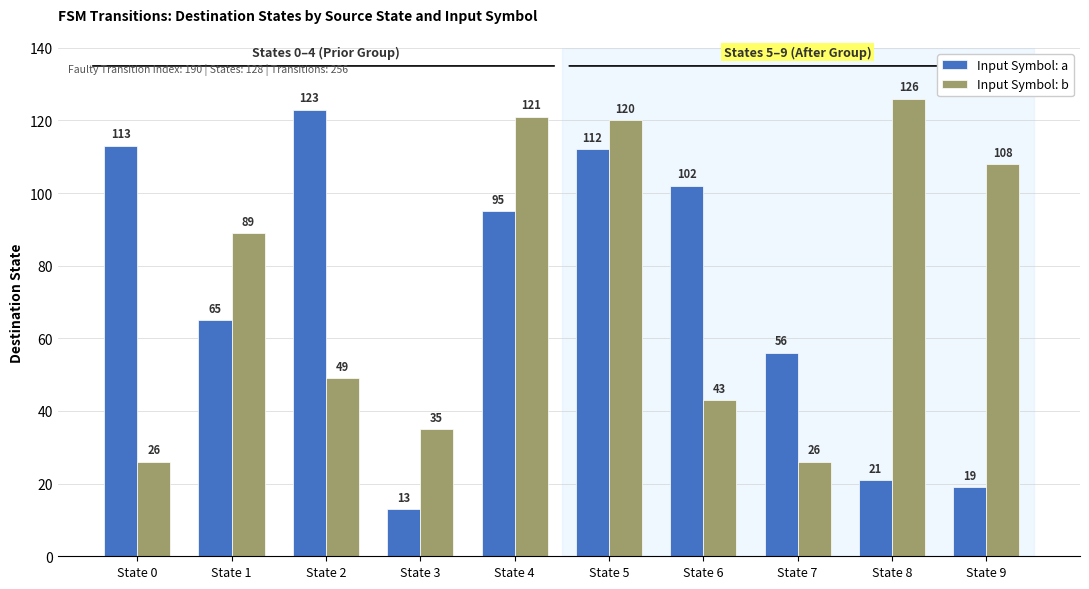

Reading left to right, list all the values displayed in this chart.

Input Symbol: a: State 0=113	State 1=65	State 2=123	State 3=13	State 4=95	State 5=112	State 6=102	State 7=56	State 8=21	State 9=19
Input Symbol: b: State 0=26	State 1=89	State 2=49	State 3=35	State 4=121	State 5=120	State 6=43	State 7=26	State 8=126	State 9=108